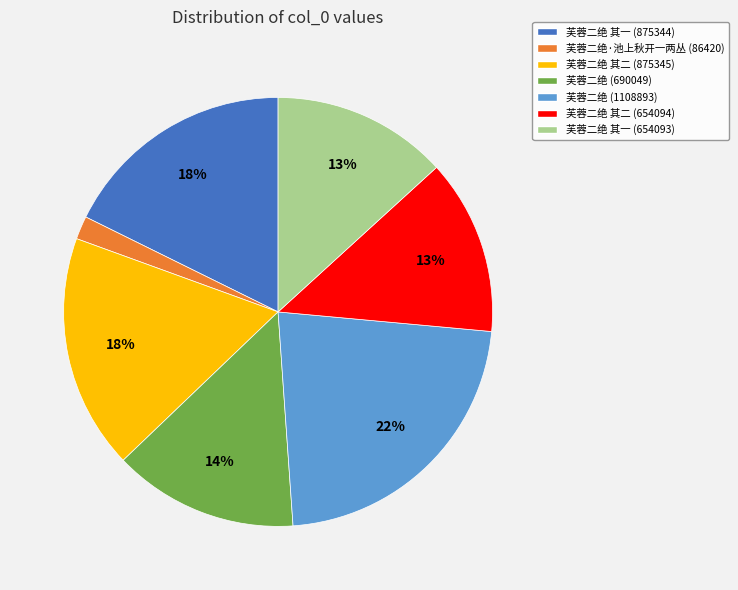

To the nearest percent, what percentage of the pie is 芙蓉二绝 (690049)?

14%